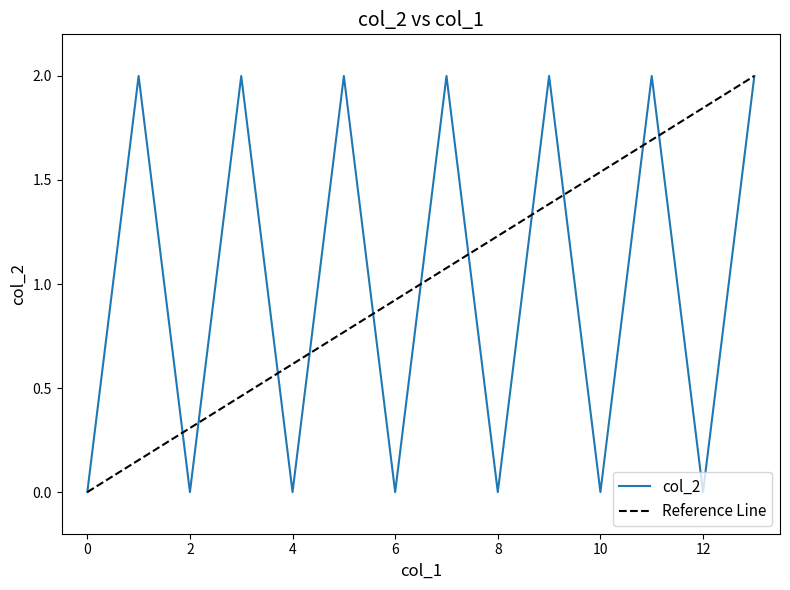

Reading left to right, list all the values displayed in this chart.

0	2	0	2	0	2	0	2	0	2	0	2	0	2